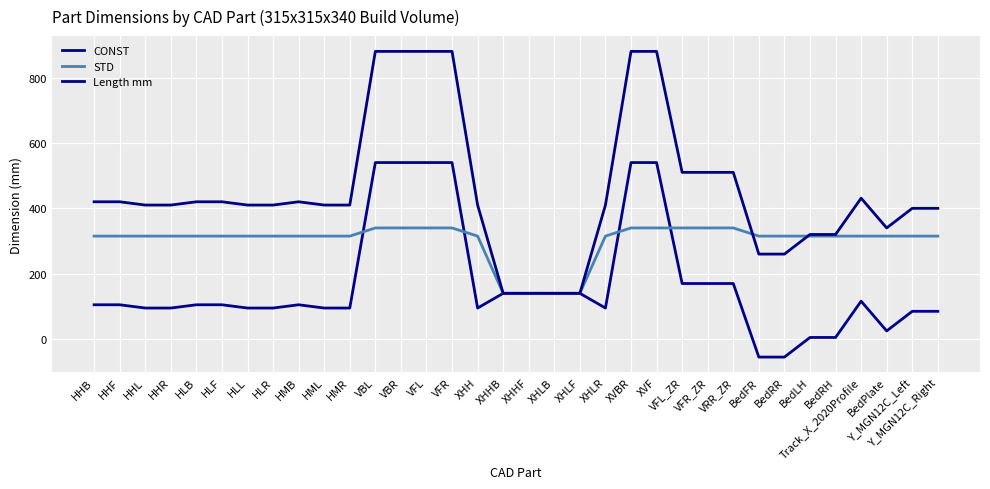

Rank the series by their average value, from lowest to highest.

CONST, STD, Length mm